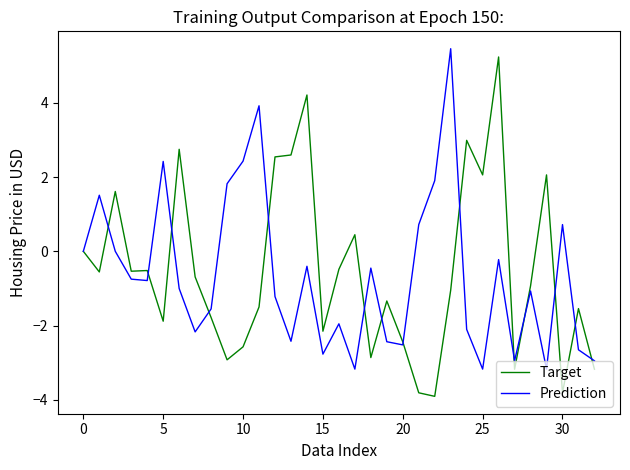

What is the maximum value for Target?

5.2